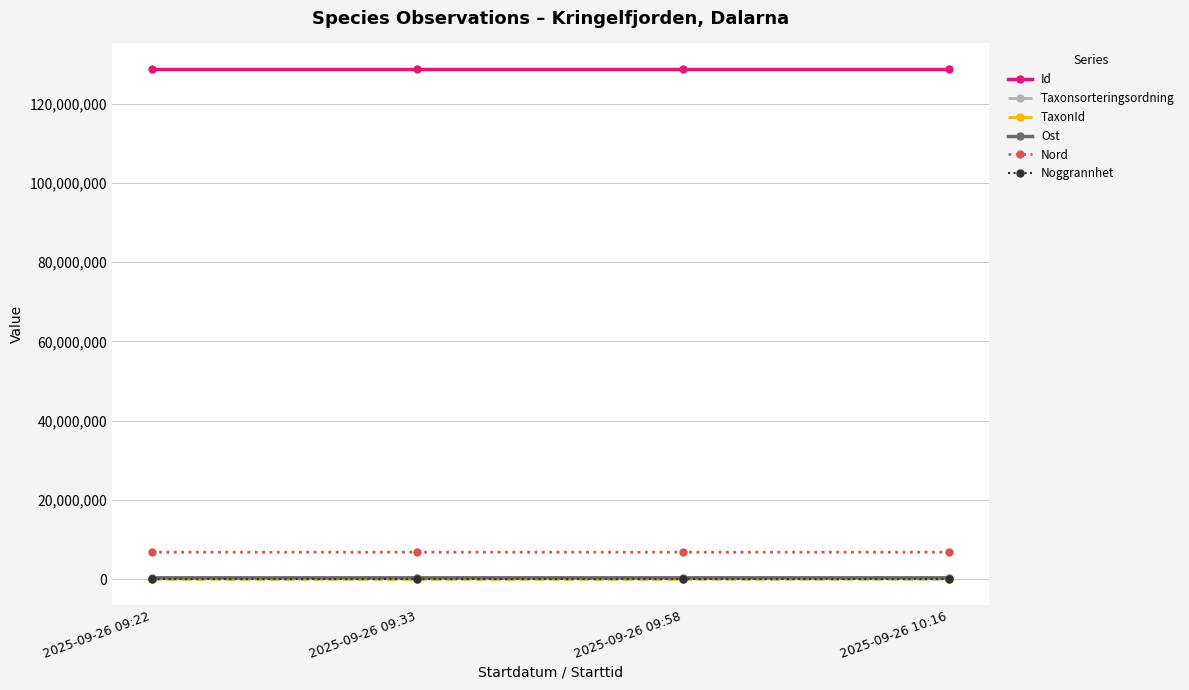

True or false: Nord and TaxonId intersect in this chart.

False